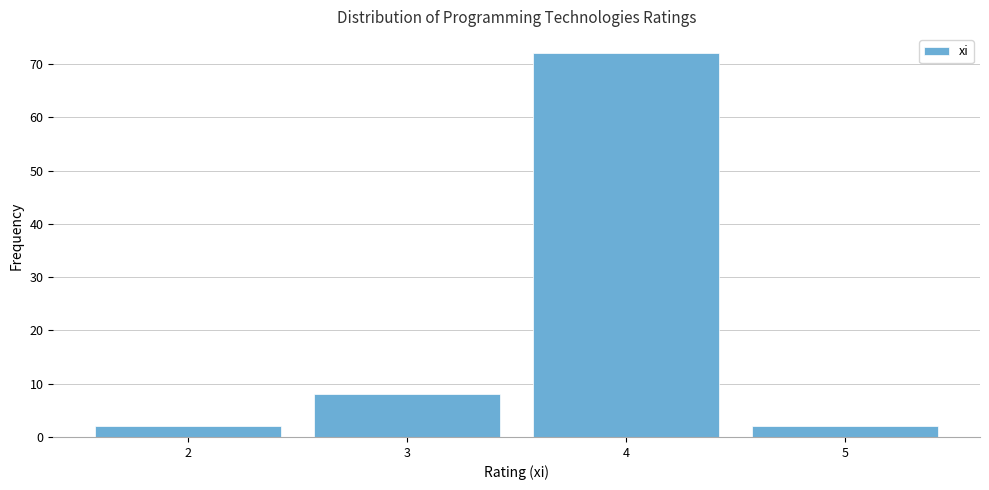

Reading left to right, list every bar in this chart as the range it spans on the x-axis followed by its height. The values are not printed on the chart, so give them approximately, as read against the axis.

1.5 to 2.5: 2
2.5 to 3.5: 8
3.5 to 4.5: 72
4.5 to 5.5: 2